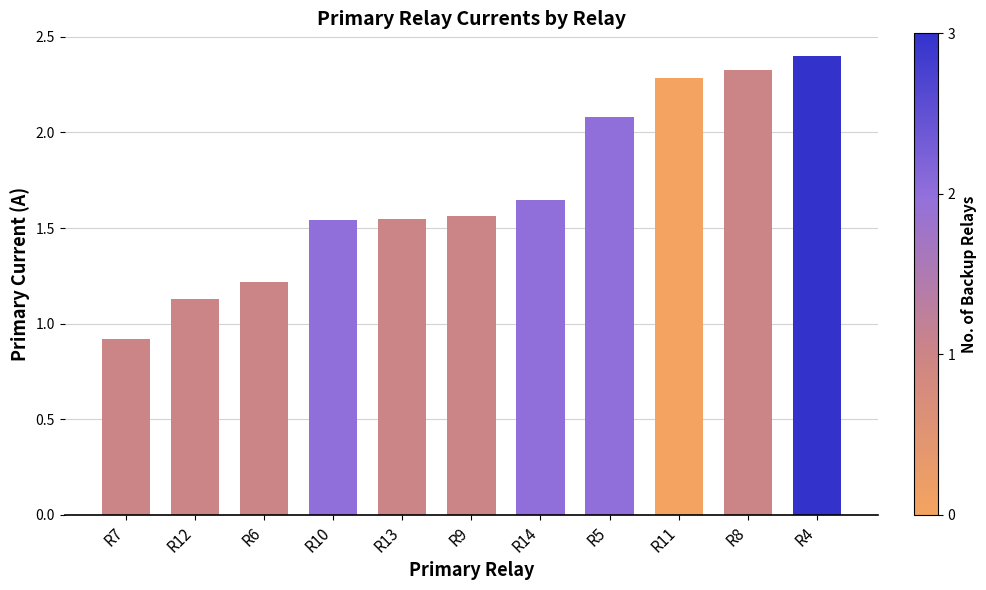

What is the label of the 11th bar from the left?

R4